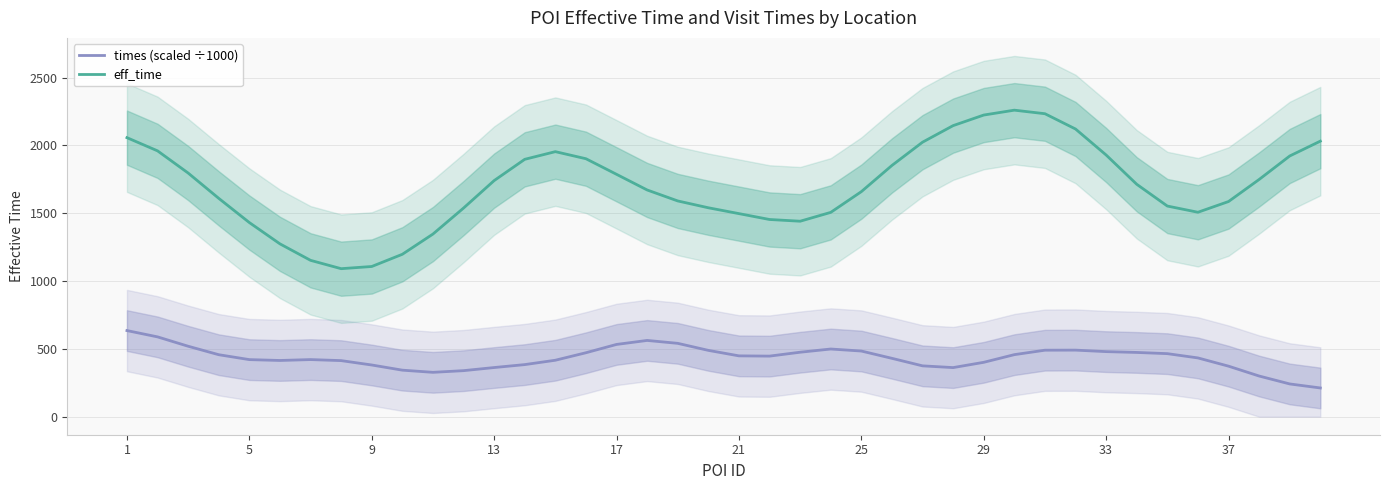

What is the sum of all eff_time values?

68071.0